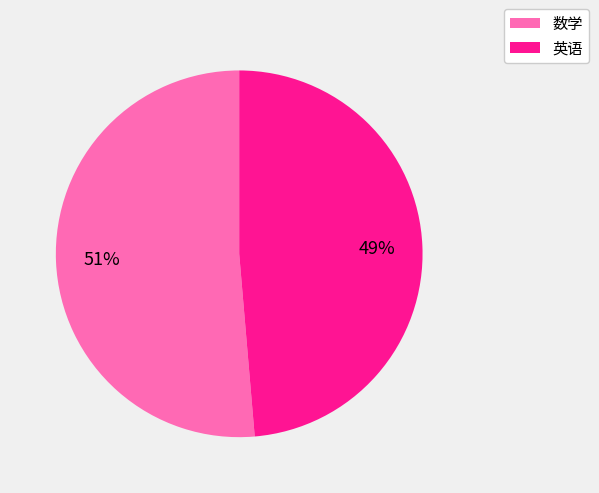

What percentage is the 数学 slice, to the nearest percent?

51%